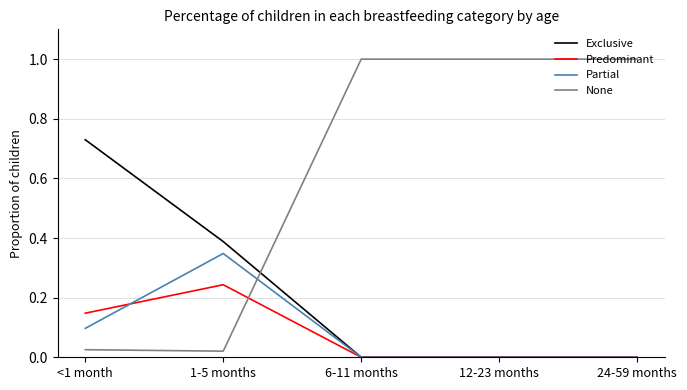

How many intersections are there between None and Predominant?

1